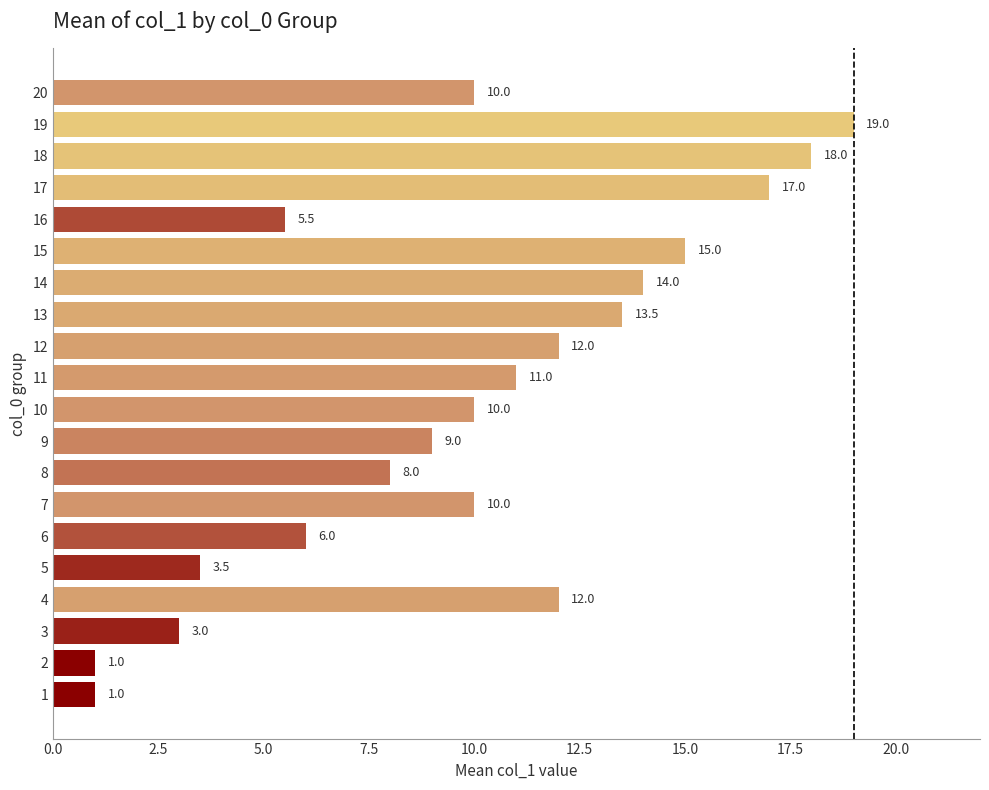

Which has a higher value, 8 or 19?

19